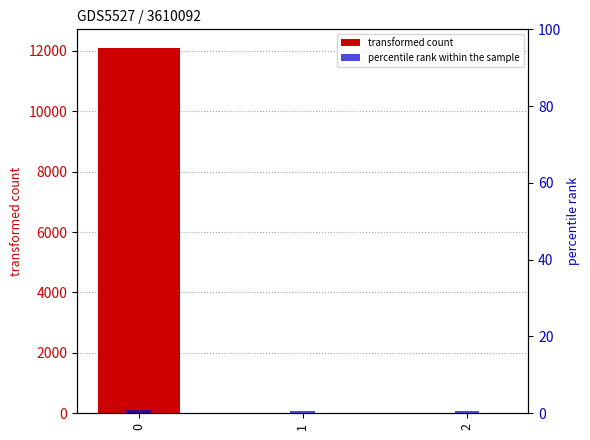

Is it true that percentile rank within the sample equals 0.8 at 1?

False